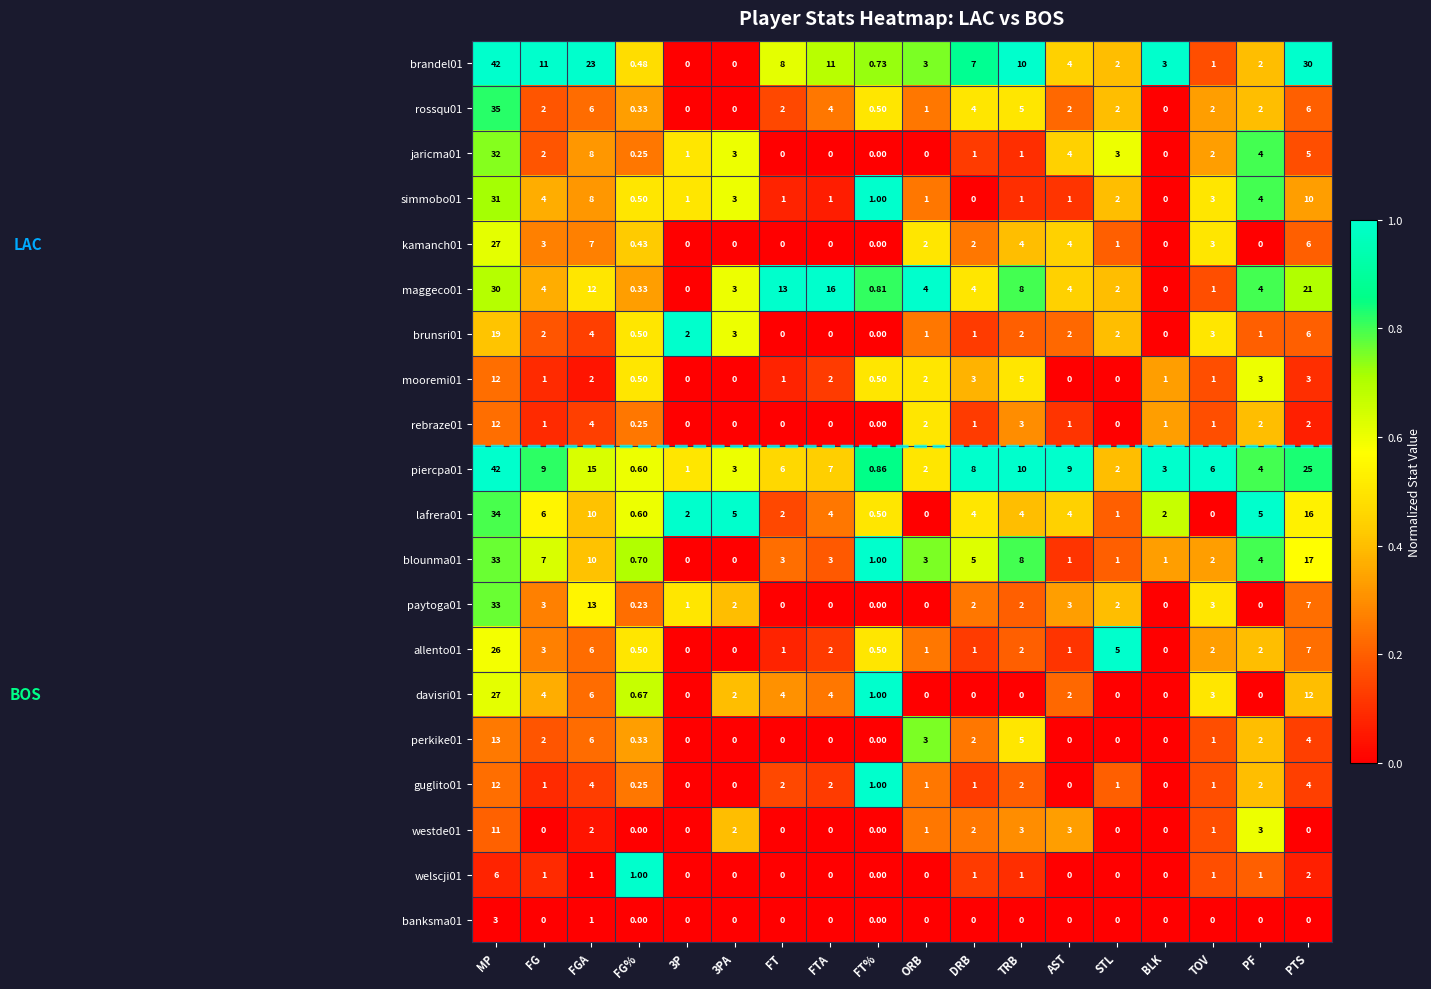

Which series has the widest spread of values?

brandel01